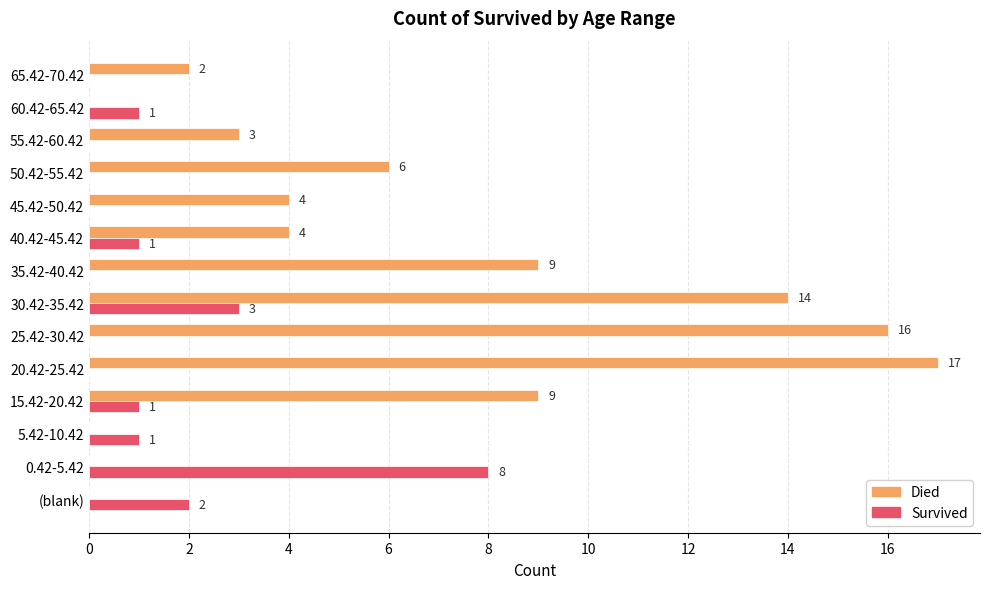

What is the greatest value displayed?

17